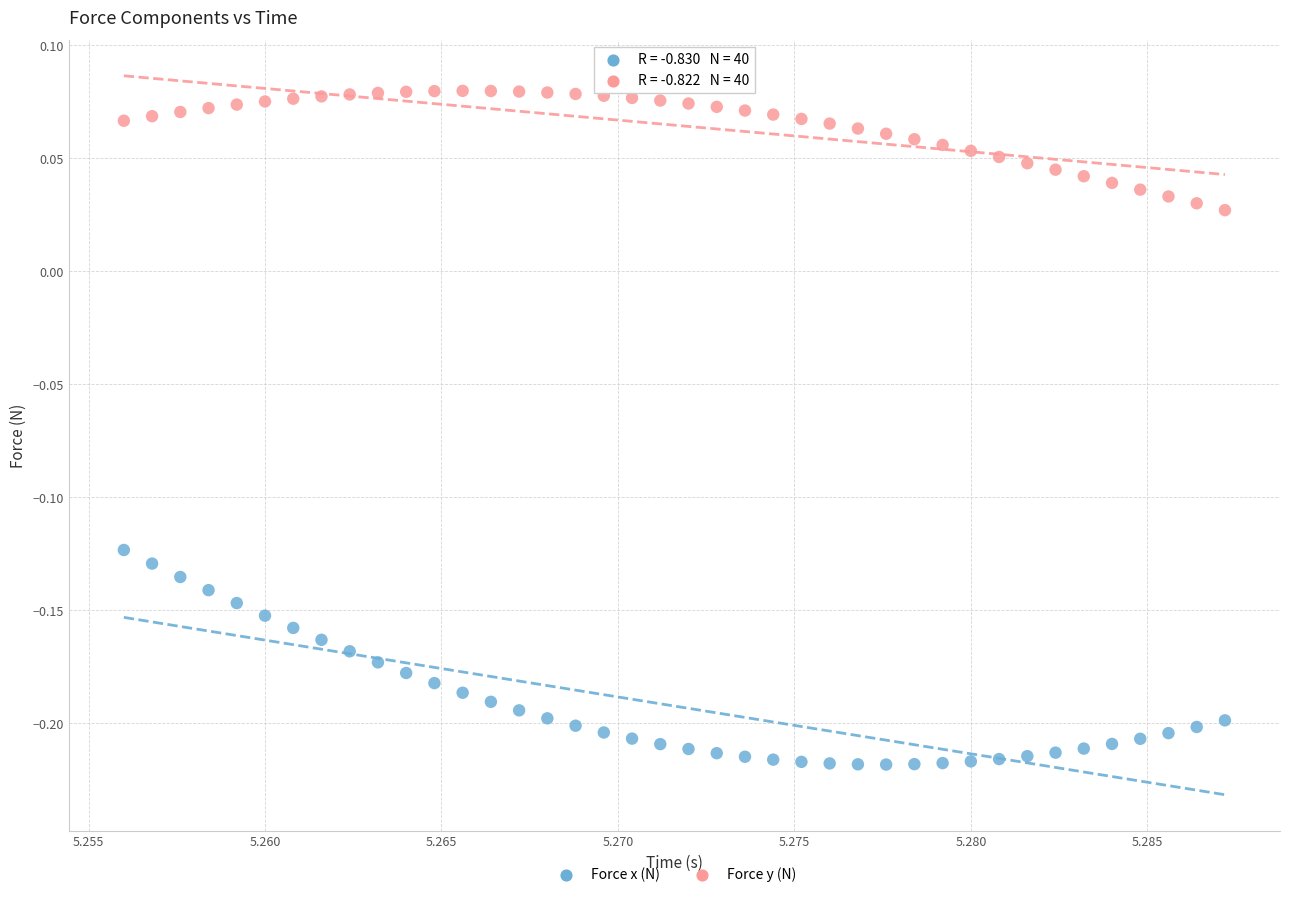

Which series contains the lowest Y value?

Force x (N)